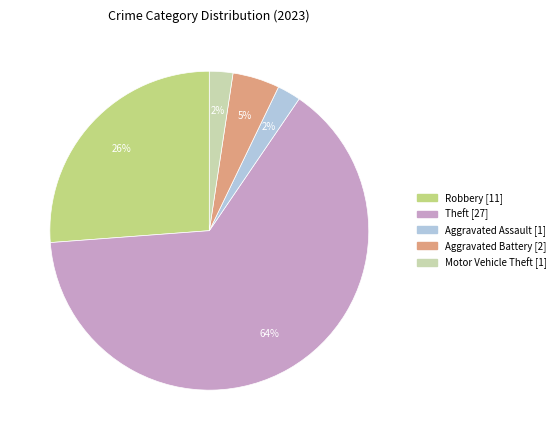

Does any single category account for the majority?

Yes